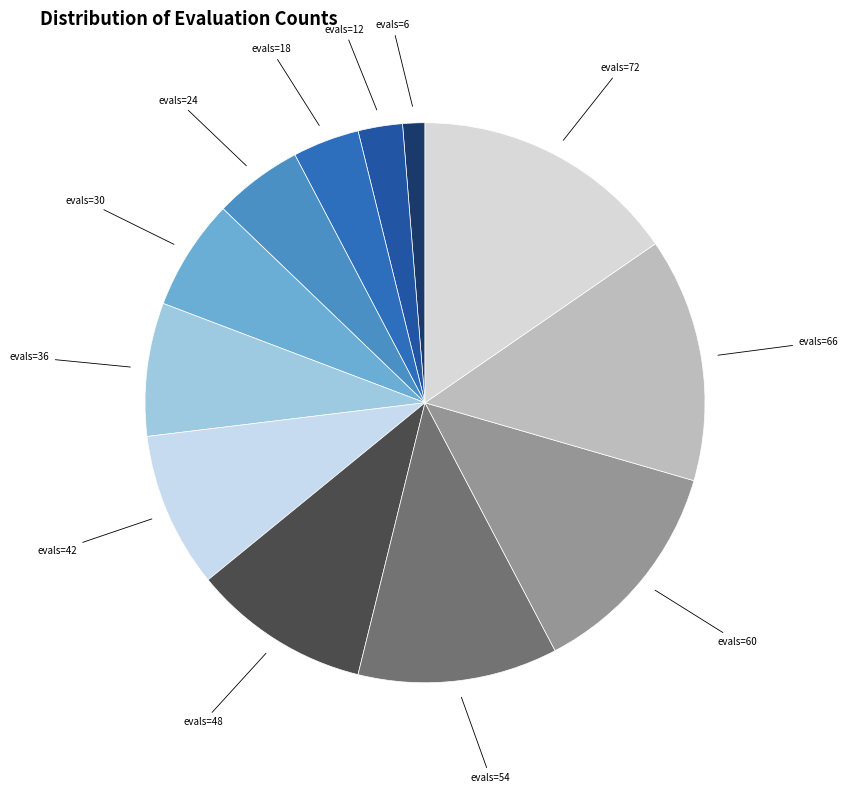

Count the number of slices in the pie.

12